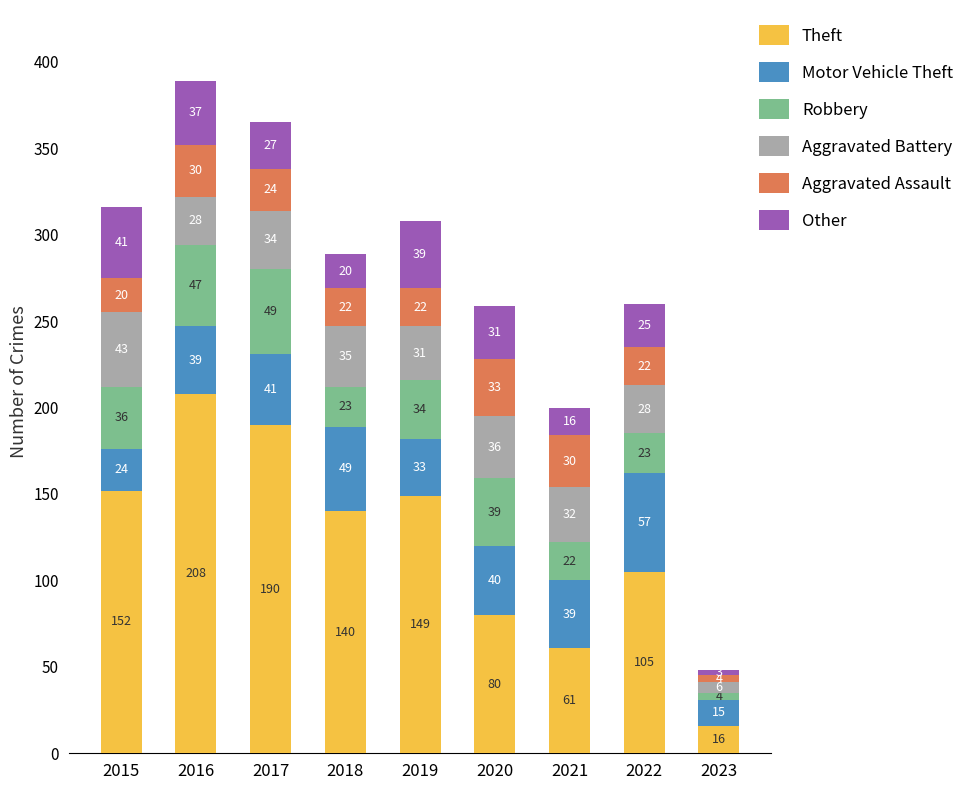

At which category is the sum across all series the highest?

2016